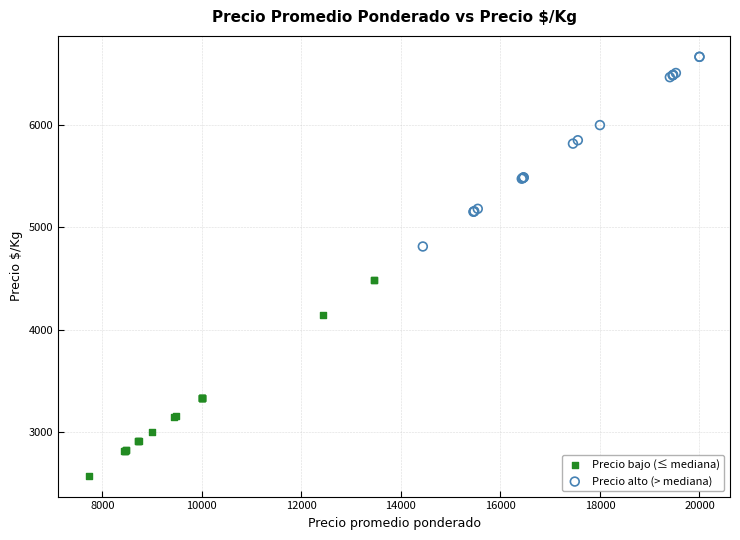

Which series has the largest Y range (max minus min)?

Precio bajo (≤ mediana)